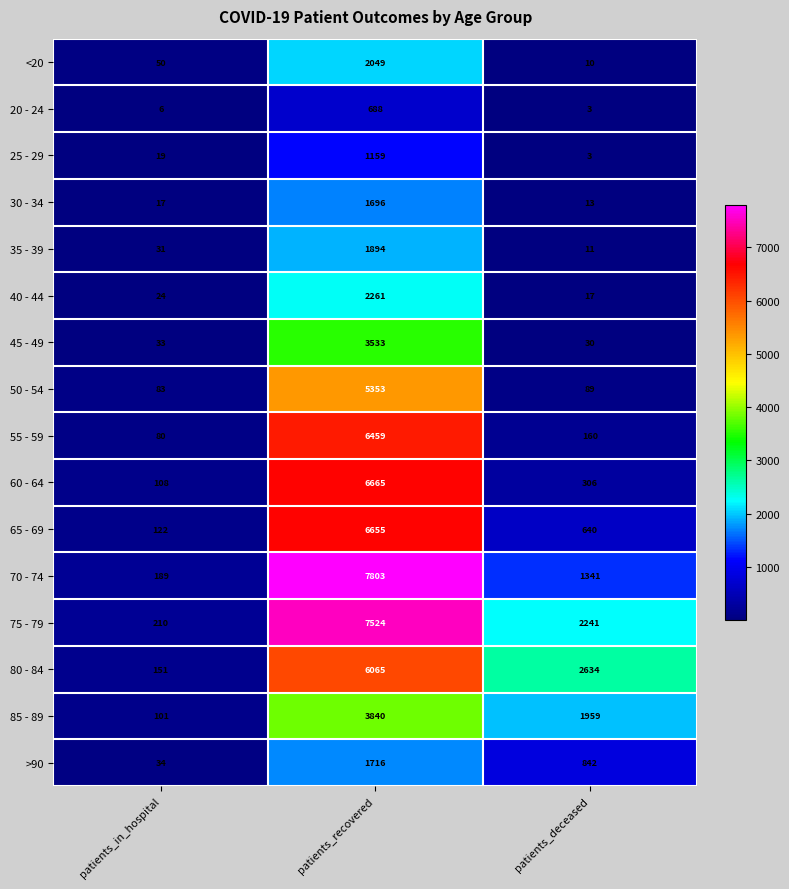

What is the minimum value shown in the chart?

3